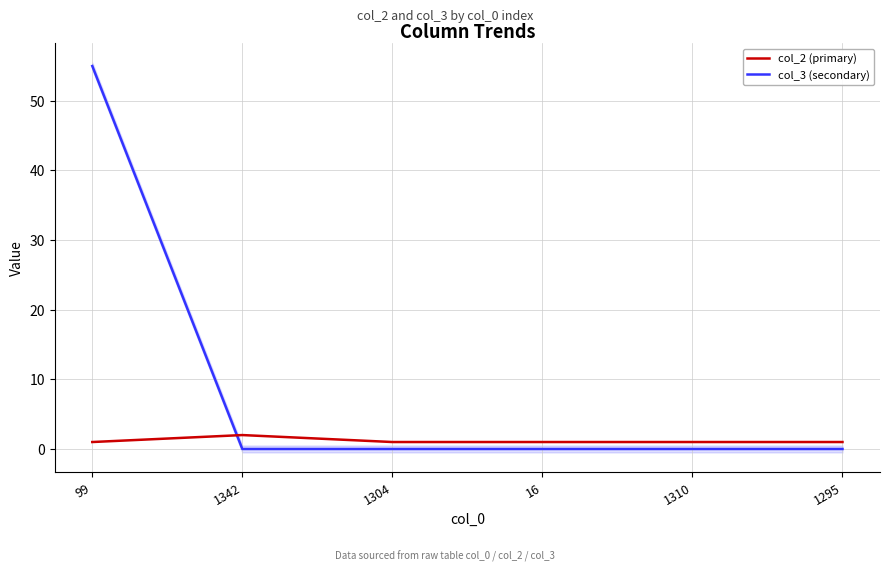

Rank the series by their average value, from highest to lowest.

col_3 (secondary), col_2 (primary)